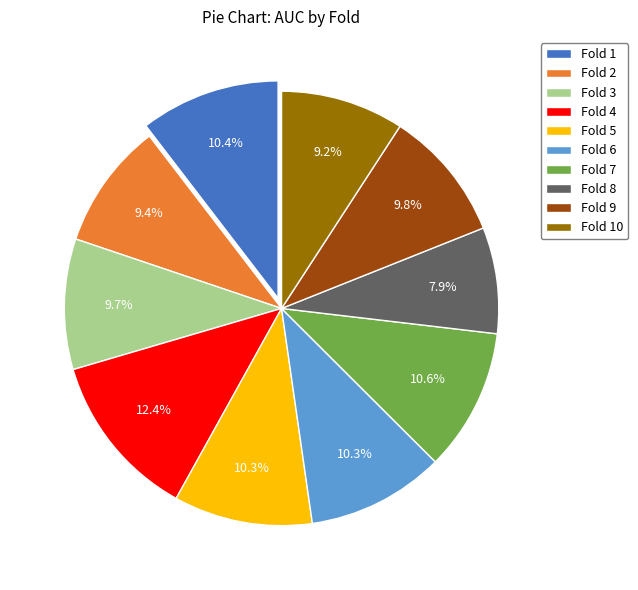

True or false: Fold 8 accounts for 8% of the total.

True